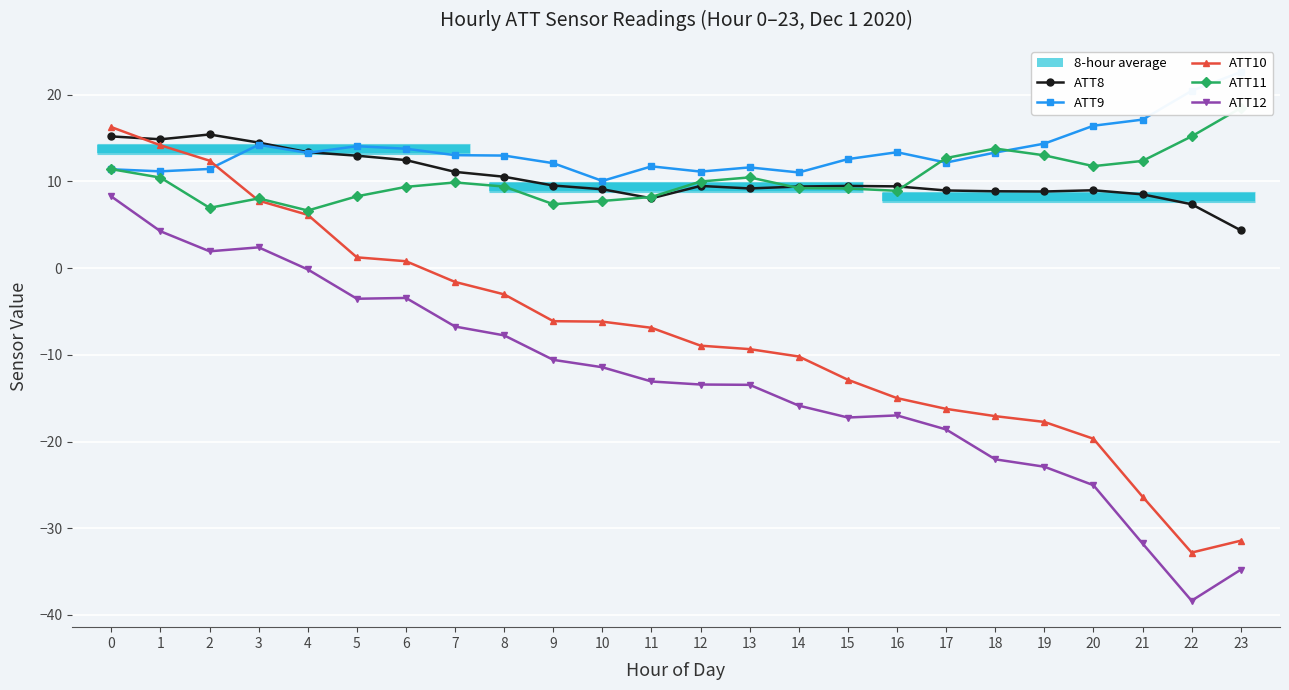

What are all the series names shown in the legend?

ATT8, ATT9, ATT10, ATT11, ATT12